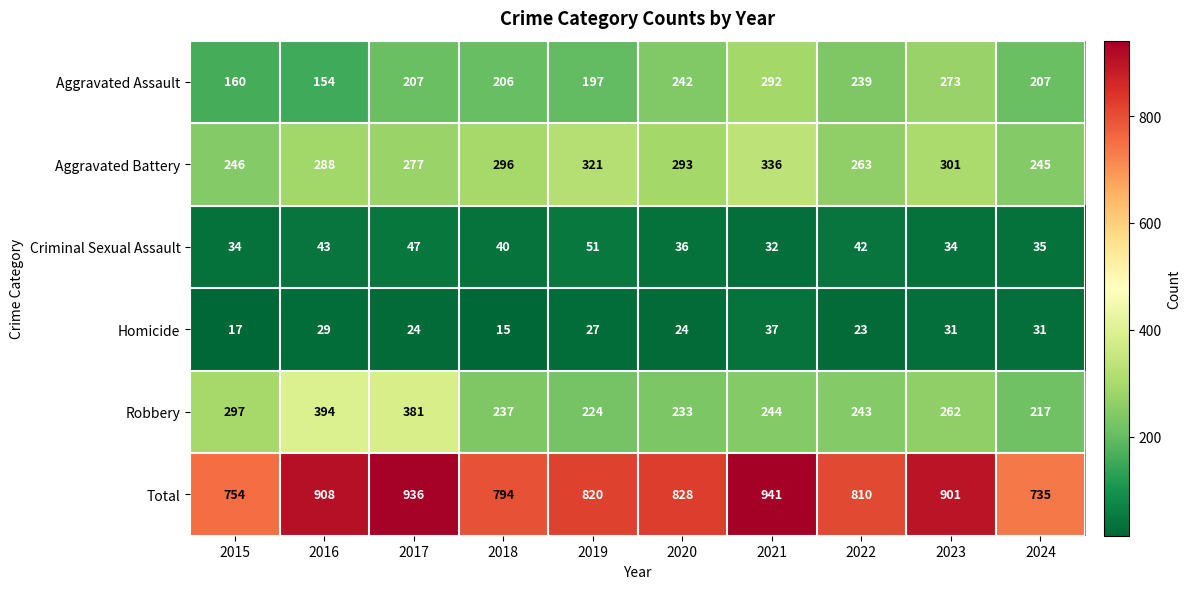

What is the total value across all series at 2018?

1588